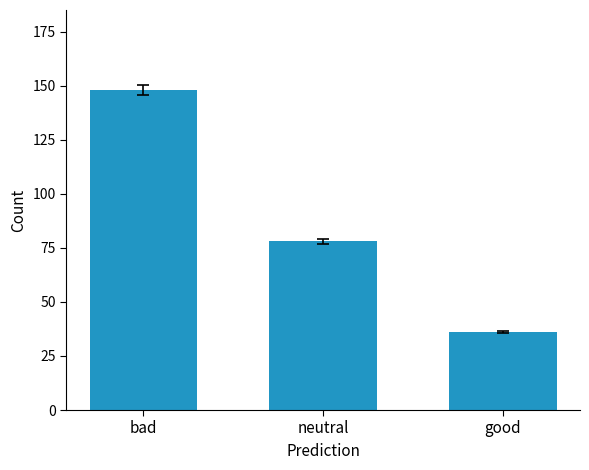

List the labels in order of value, largest first.

bad, neutral, good